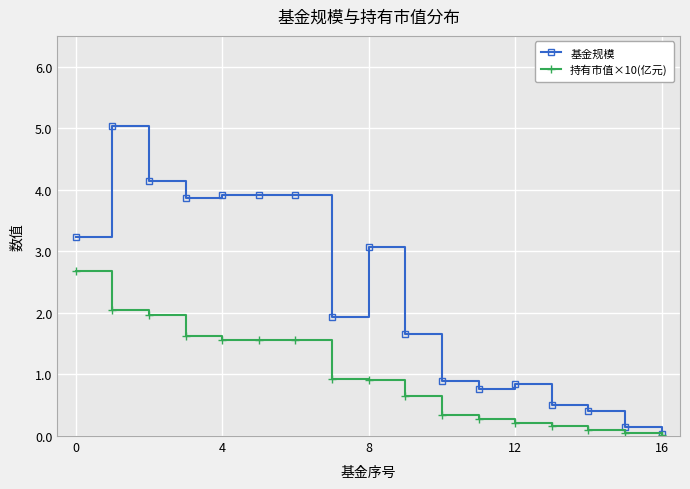

Count the number of categories in the chart.

17